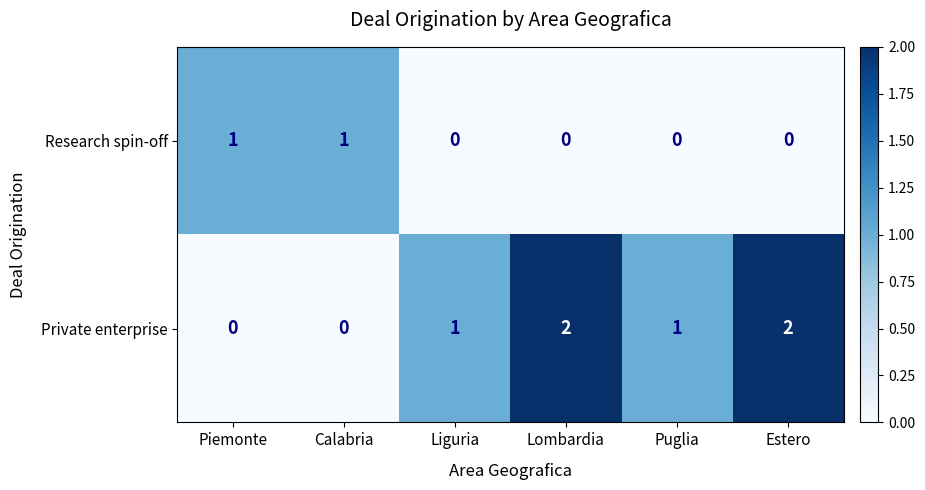

What is the greatest value displayed?

2